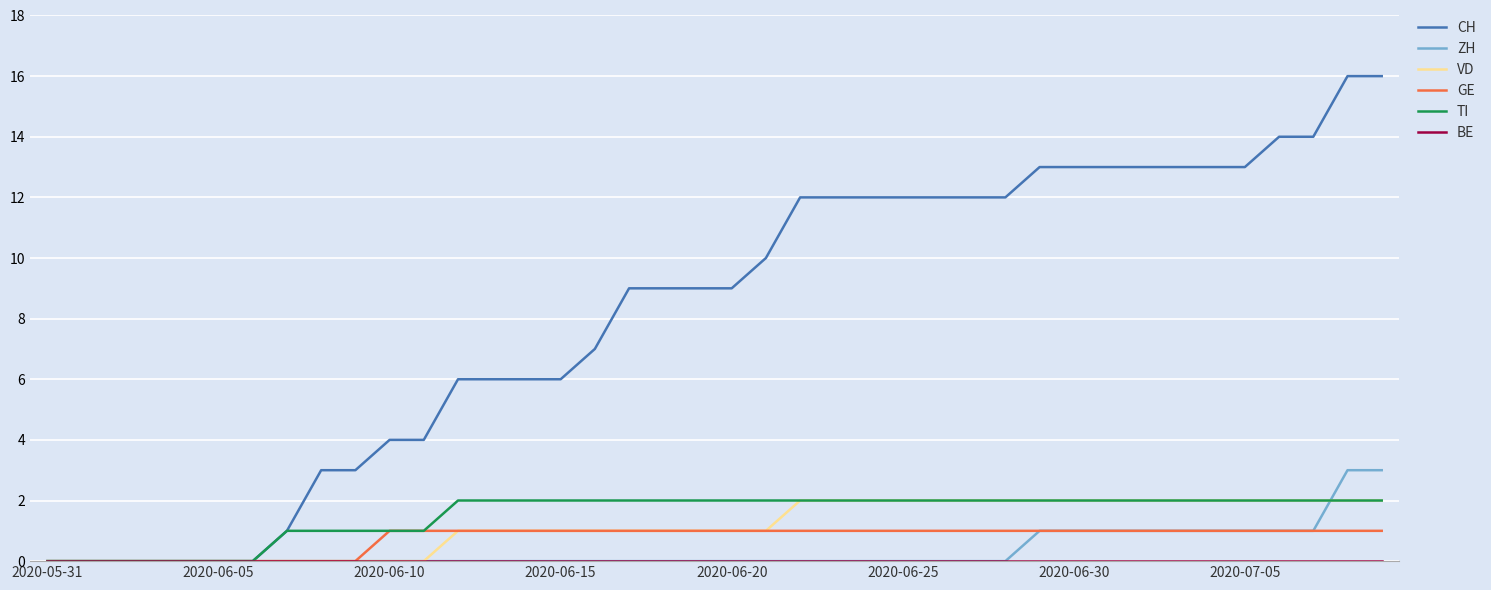

Which series has the largest range (max minus min)?

CH